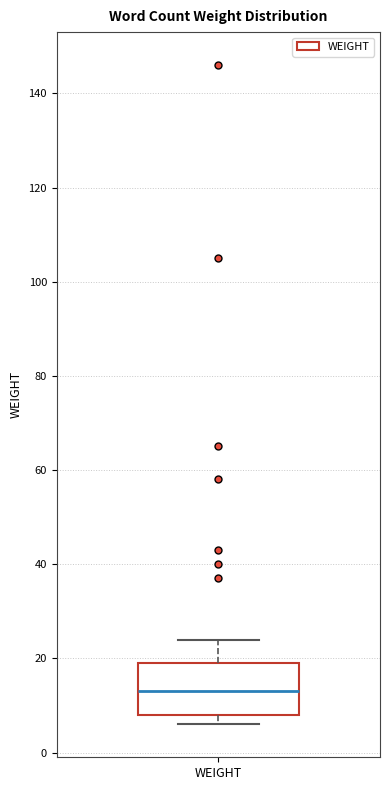

Read this box plot against the y-axis: the position of the median line, the range covered by the box, and the ends of both whiskers. The values are not printed on the chart, so give them approximately, as read against the axis.

median 14, box 8 to 20, whiskers 6 to 24